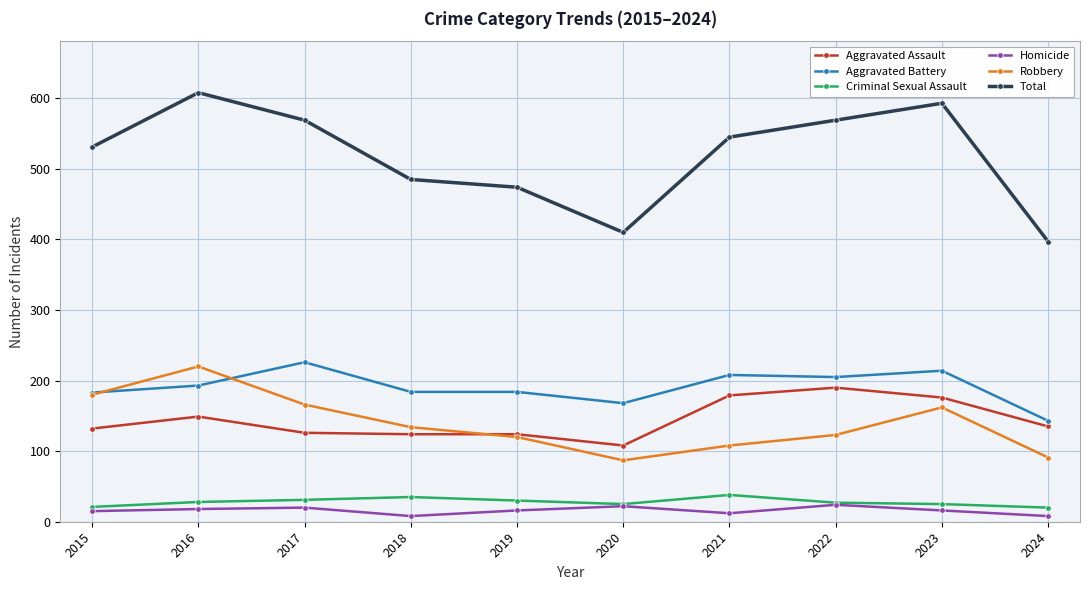

The Aggravated Assault series shows 126 at 2017. True or false?

True